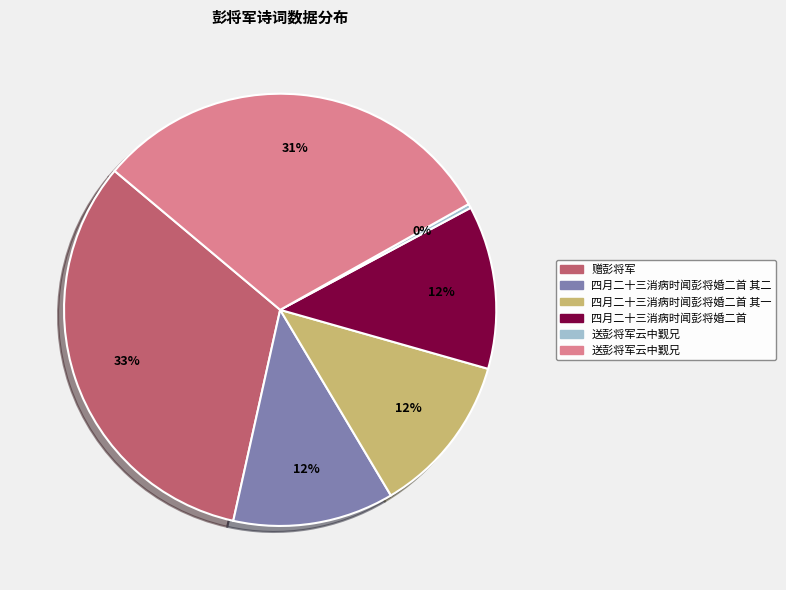

Is there any slice that represents more than half of the pie?

No